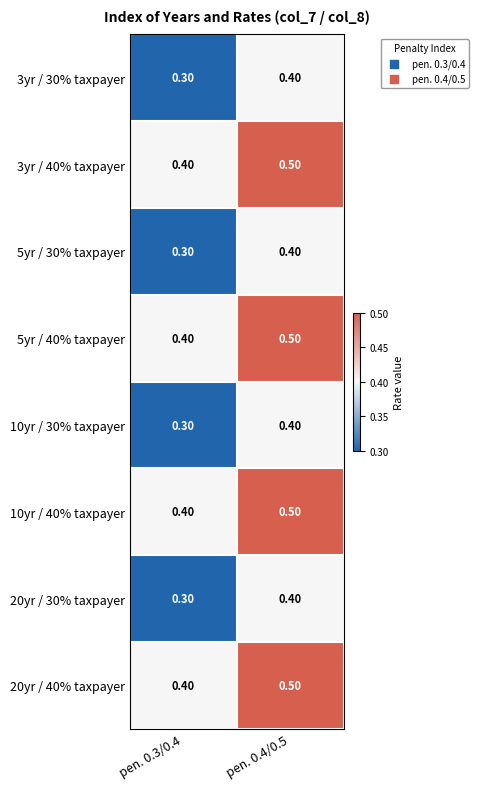

Is the value of 20yr / 30% taxpayer at pen. 0.4/0.5 greater than the value of 3yr / 30% taxpayer at pen. 0.3/0.4?

Yes